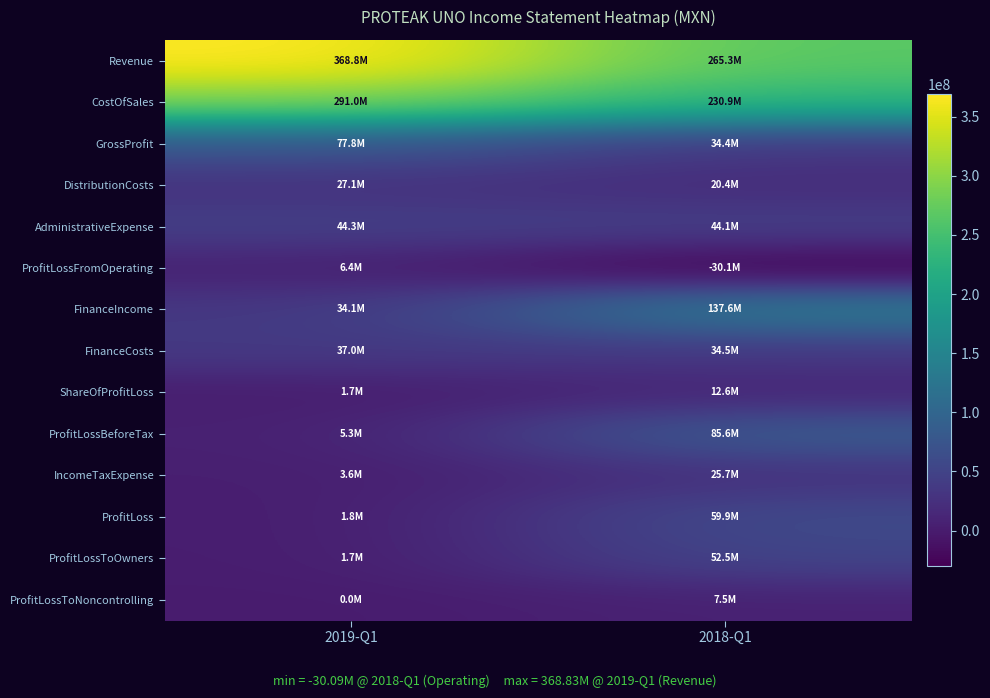

Reading left to right, transcribe all the data shown in this chart.

Revenue: 2019-Q1=368827000	2018-Q1=265276000
CostOfSales: 2019-Q1=290990000	2018-Q1=230873000
GrossProfit: 2019-Q1=77837000	2018-Q1=34403000
DistributionCosts: 2019-Q1=27120000	2018-Q1=20394000
AdministrativeExpense: 2019-Q1=44279000	2018-Q1=44097000
ProfitLossFromOperating: 2019-Q1=6438000	2018-Q1=-30089000
FinanceIncome: 2019-Q1=34149000	2018-Q1=137602000
FinanceCosts: 2019-Q1=37007000	2018-Q1=34516000
ShareOfProfitLoss: 2019-Q1=1745000	2018-Q1=12621000
ProfitLossBeforeTax: 2019-Q1=5325000	2018-Q1=85618000
IncomeTaxExpense: 2019-Q1=3567000	2018-Q1=25686000
ProfitLoss: 2019-Q1=1758000	2018-Q1=59932000
ProfitLossToOwners: 2019-Q1=1748000	2018-Q1=52457000
ProfitLossToNoncontrolling: 2019-Q1=10000	2018-Q1=7475000